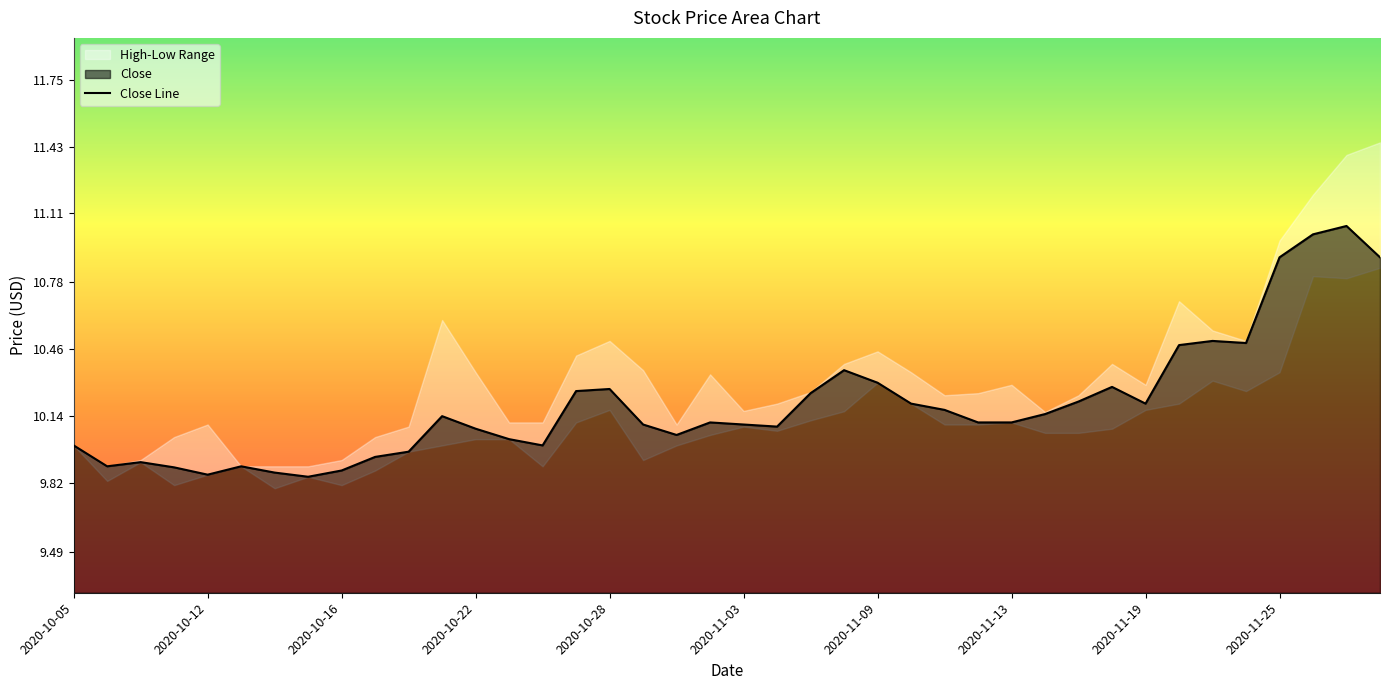

How many lines are shown in the chart?

1